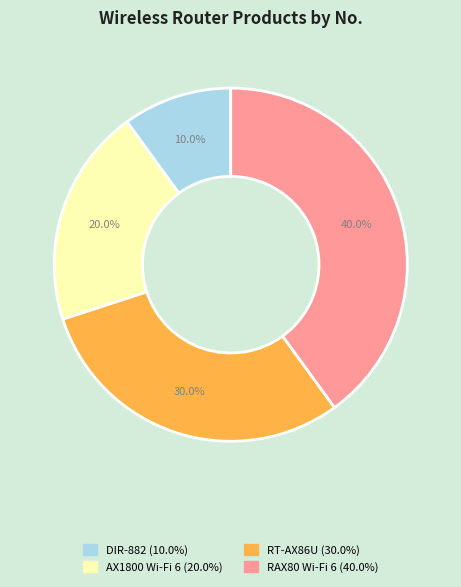

To the nearest percent, what is the average slice percentage?

25%